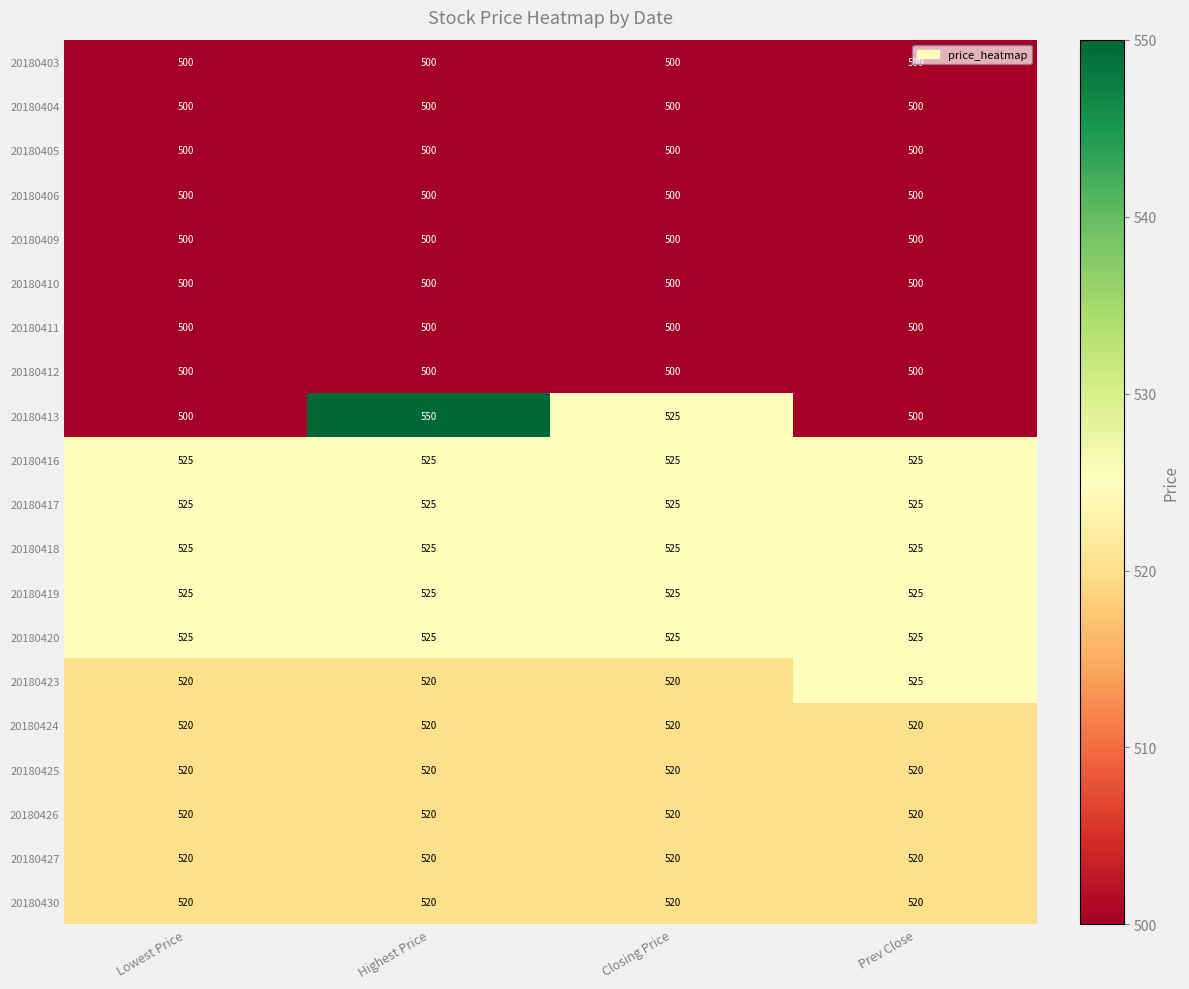

True or false: 20180403 has a value of 651 at Highest Price.

False